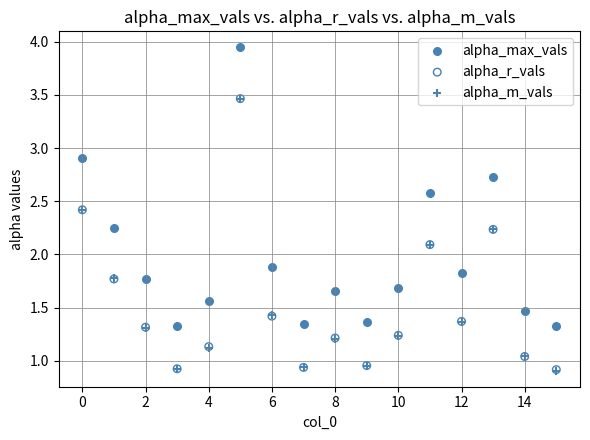

What are all the series names shown in the legend?

alpha_max_vals, alpha_r_vals, alpha_m_vals